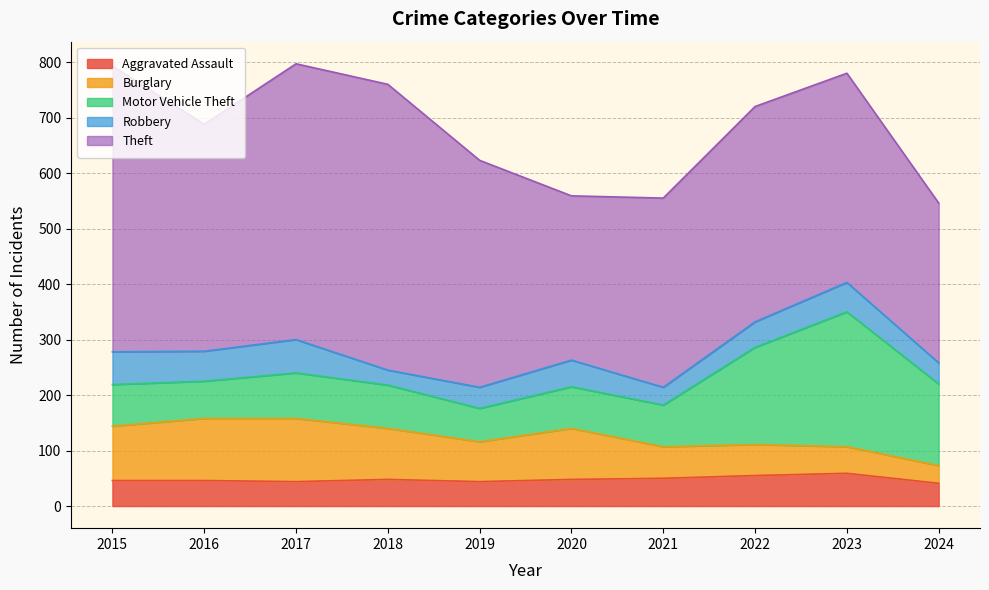

The value of Robbery at 2023 is 76. True or false?

False